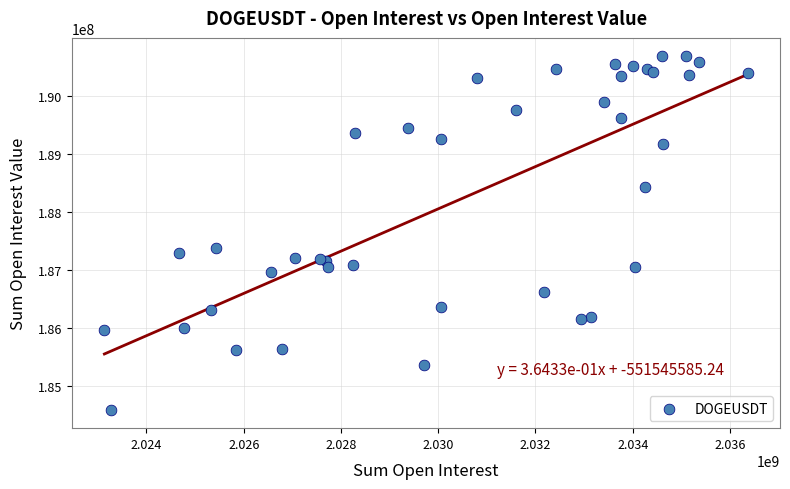

What Y value in the scatter plot is closest to 187629857?

187372018.7